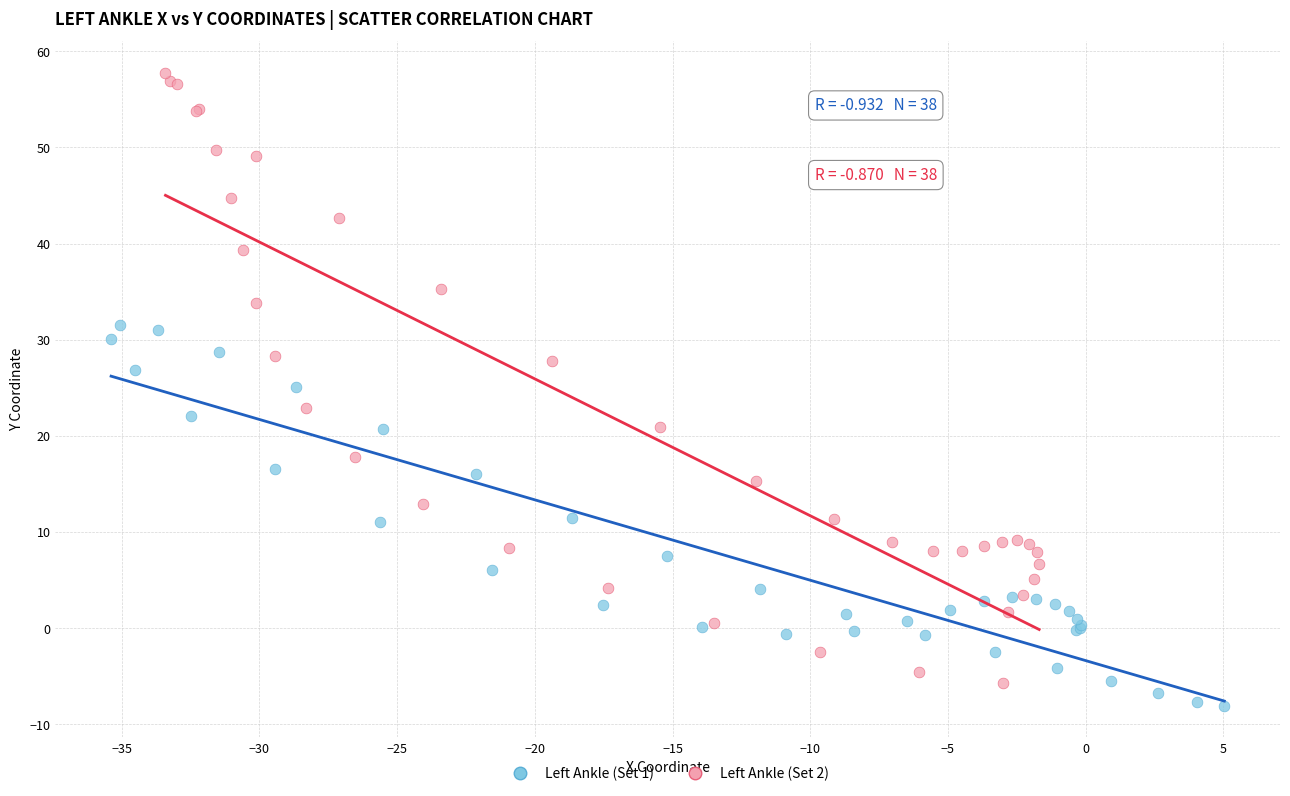

Which series has the largest Y range (max minus min)?

Left Ankle (Set 2)